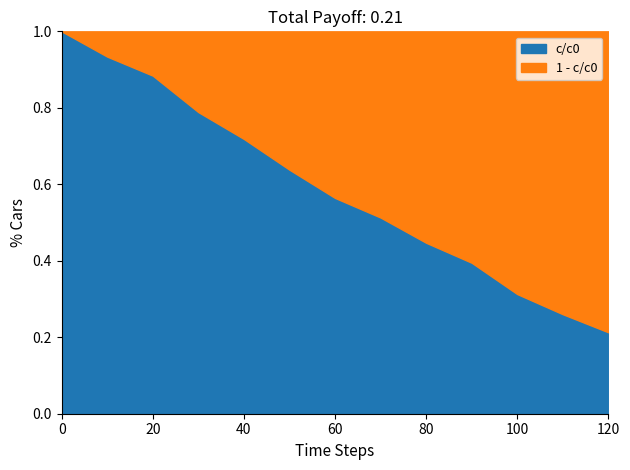

What value does the data have at 120?

0.2